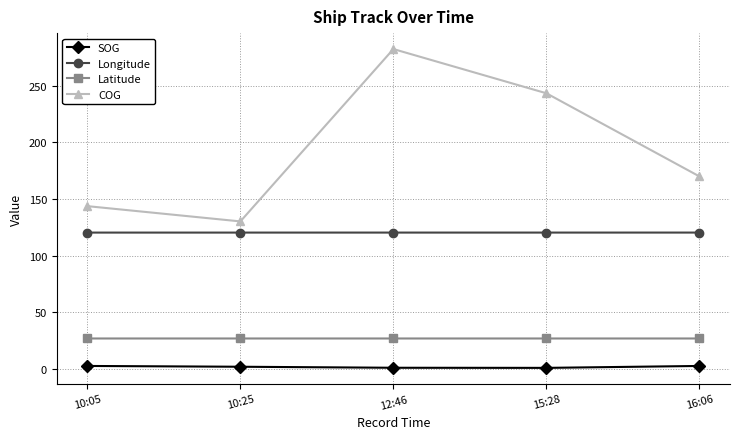

True or false: Latitude has a value of 16.4 at 12:46.

False